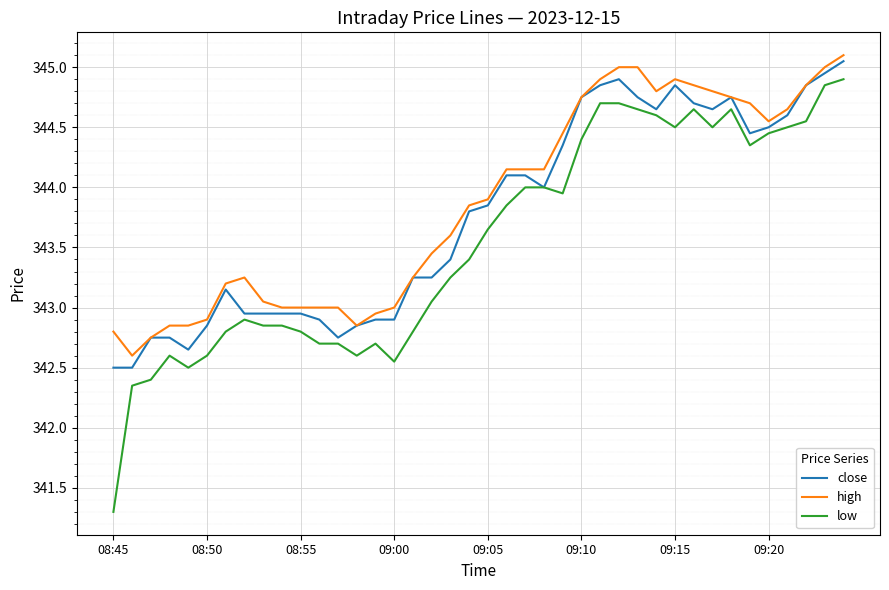

What are all the series names shown in the legend?

close, high, low